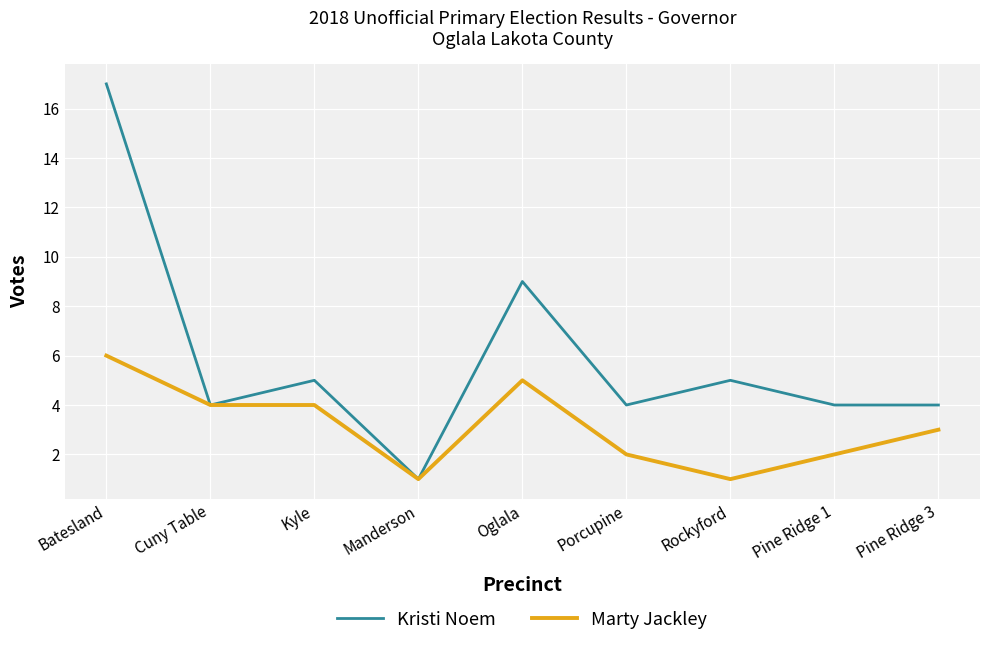

What is the highest value of the Kristi Noem series?

17